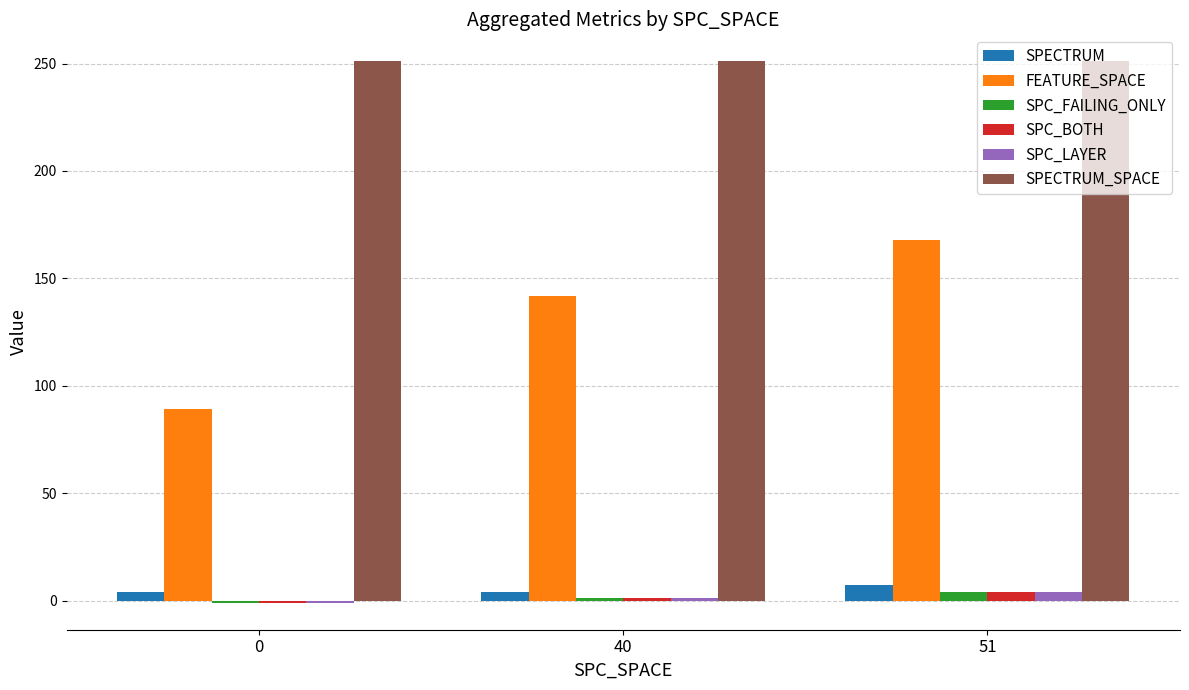

How many groups of bars are there?

3